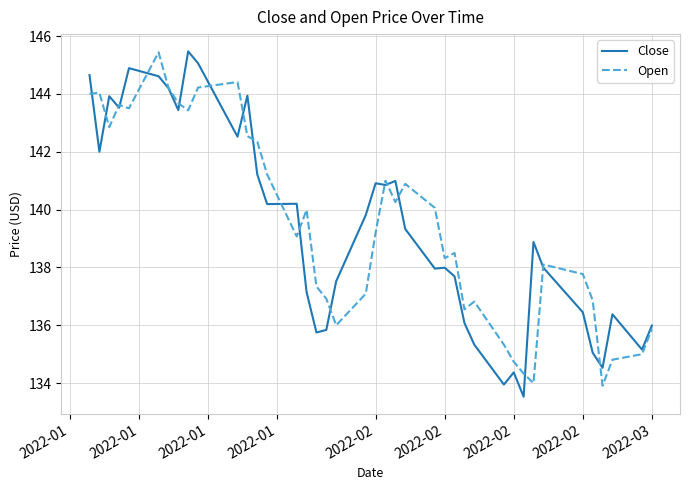

At how many categories does at least one series exceed 139?

22